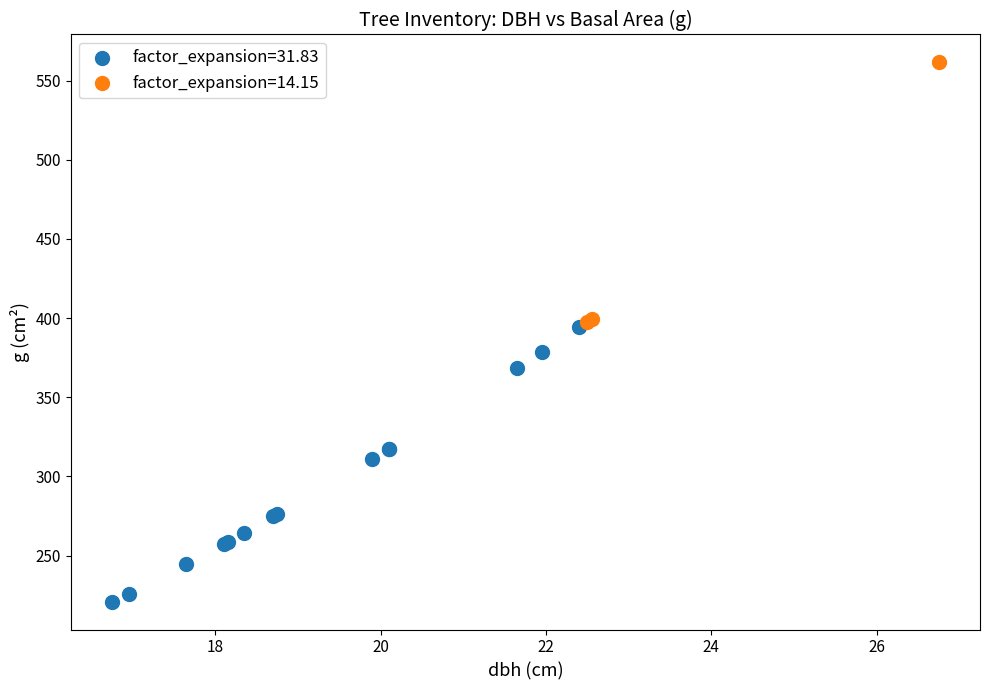

Which series reaches the minimum Y coordinate?

factor_expansion=31.83